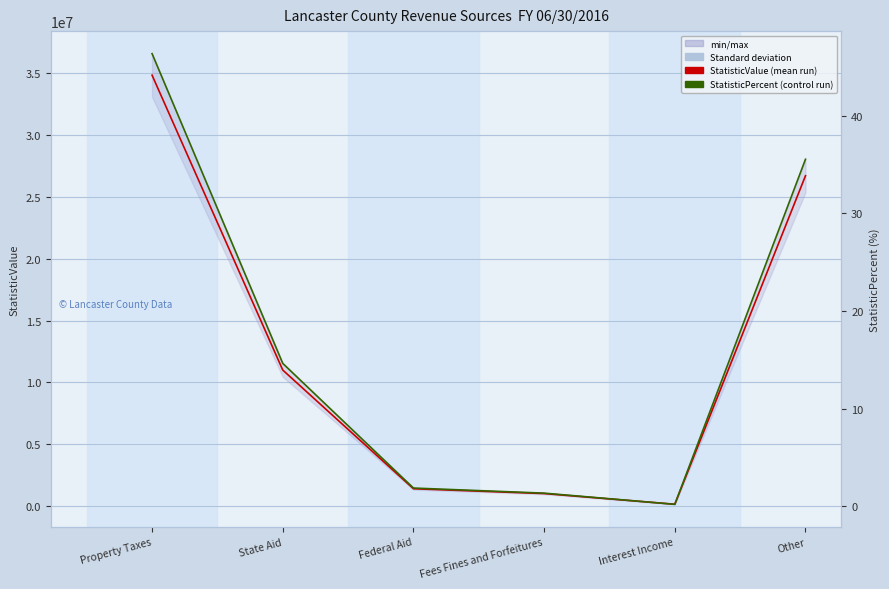

What is the value of the StatisticValue point at the 3rd from the left?

1416196.0